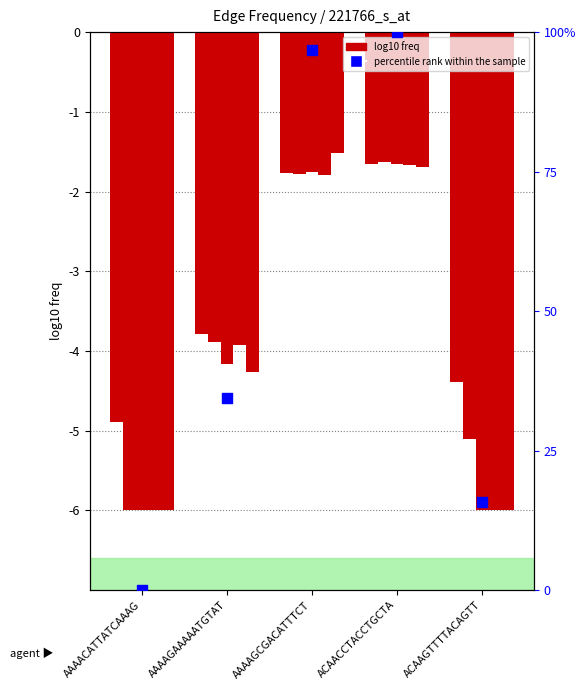

Which series has the largest Y range (max minus min)?

percentile rank within the sample